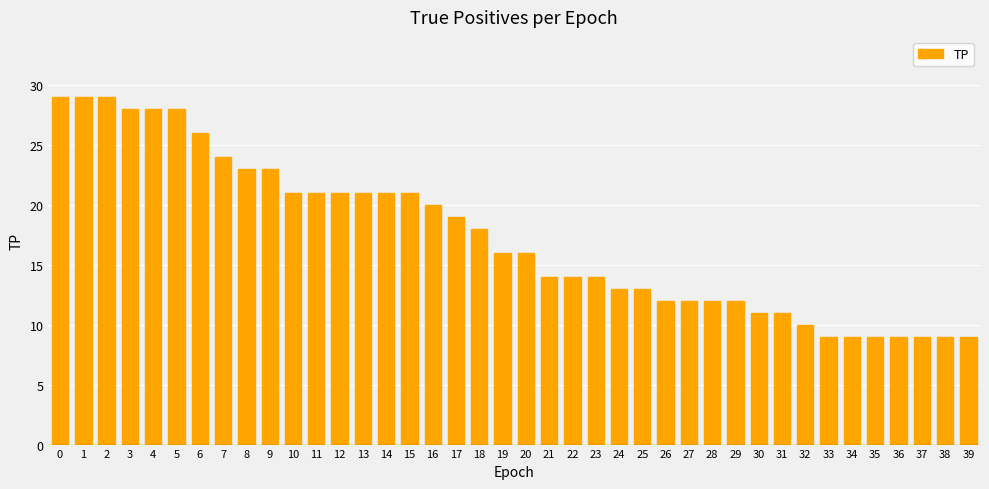

What is the sum of the values at 21 and 12?

35